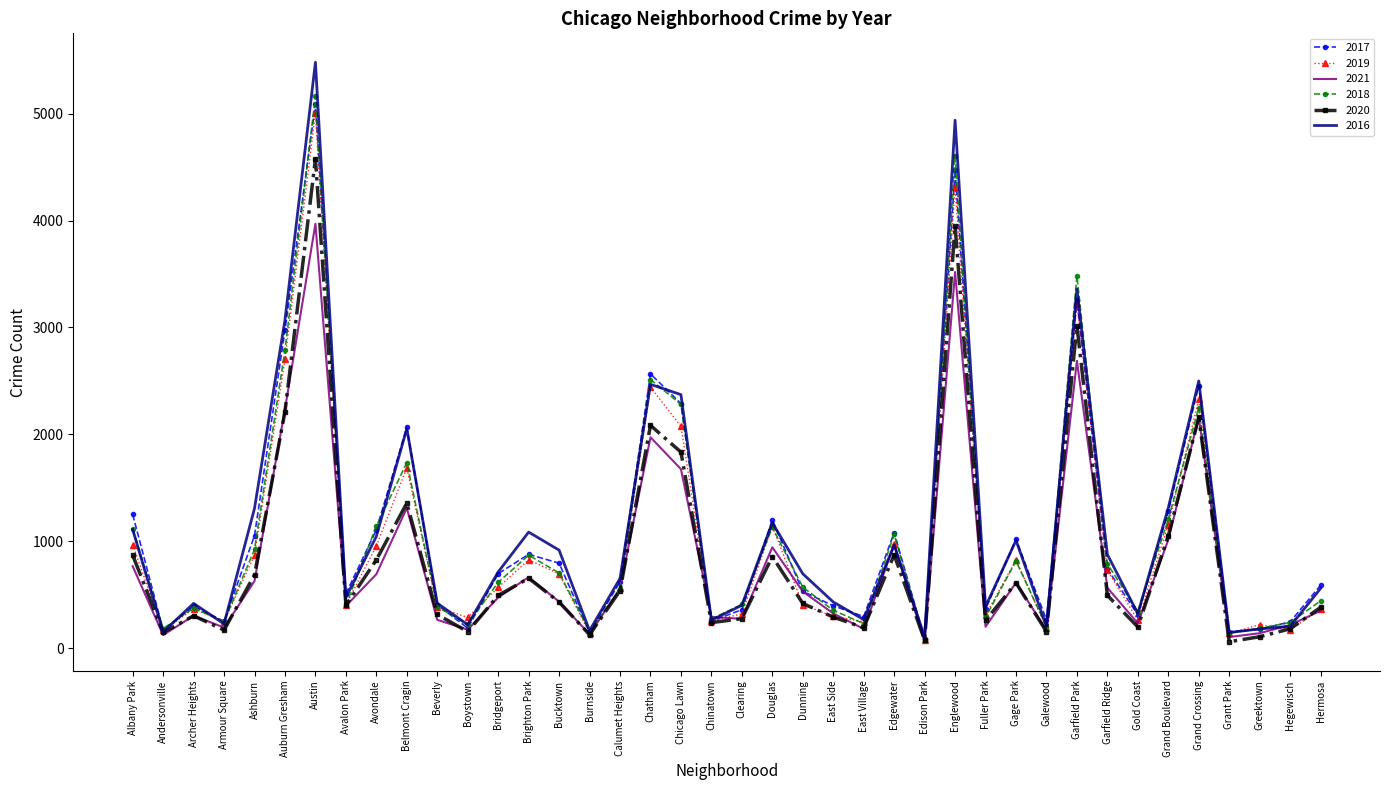

The value of 2021 at Gage Park is 613. True or false?

True